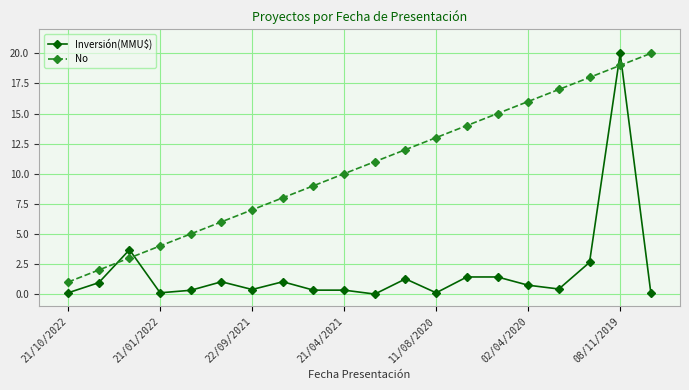

Which series has the largest total across all categories?

No